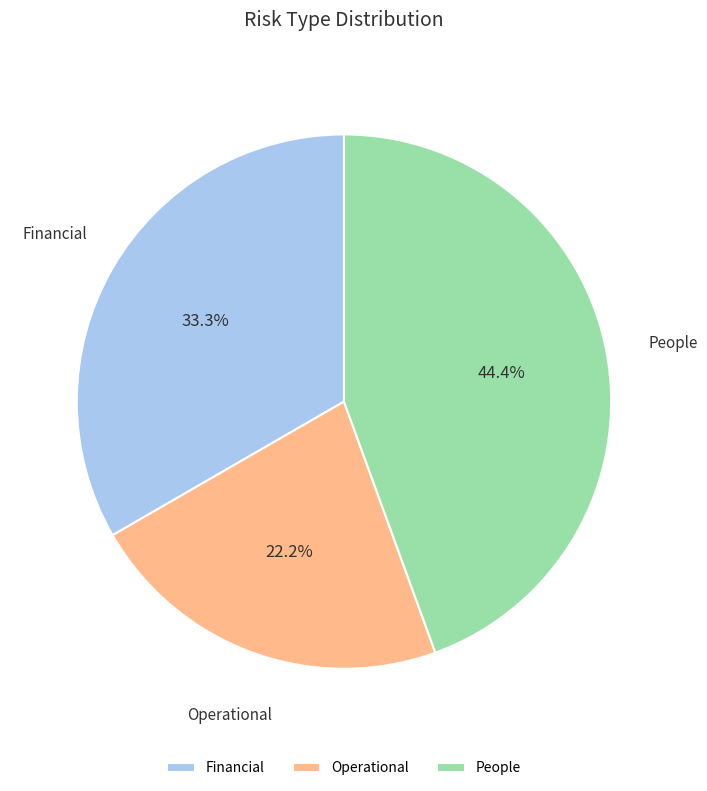

To the nearest percent, what is the average slice percentage?

33%